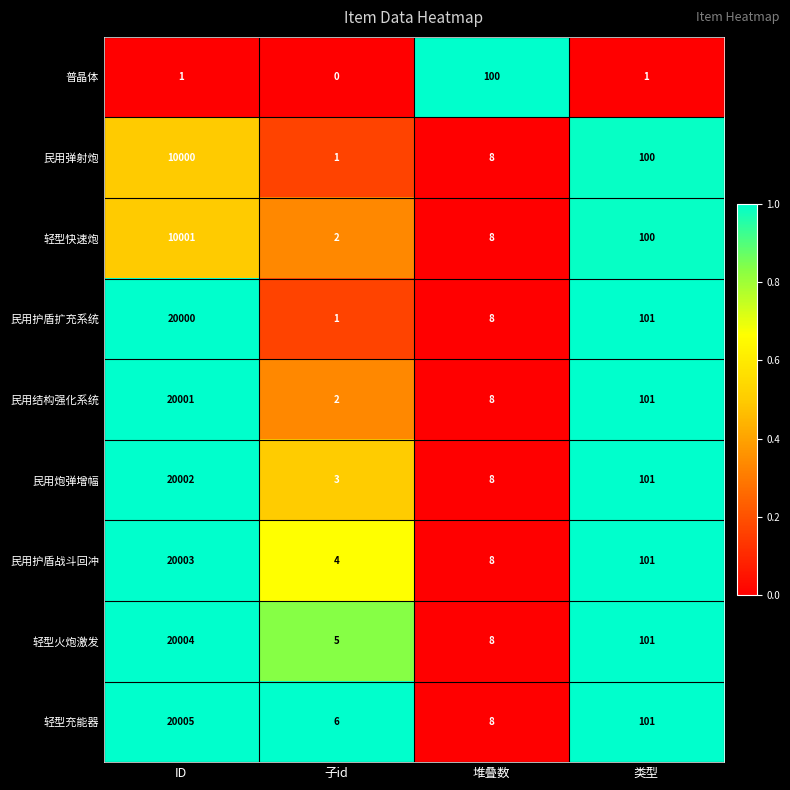

What is the sum of the 民用护盾战斗回冲 values at 类型 and 子id?

105